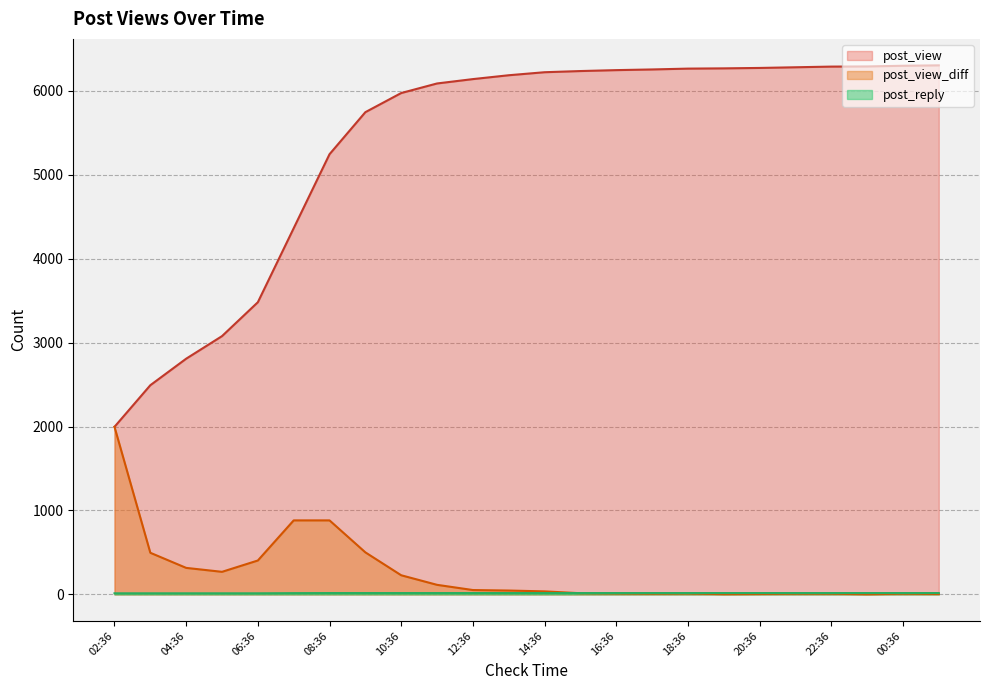

What is the value of the post_view point at the 23rd from the left?

6300